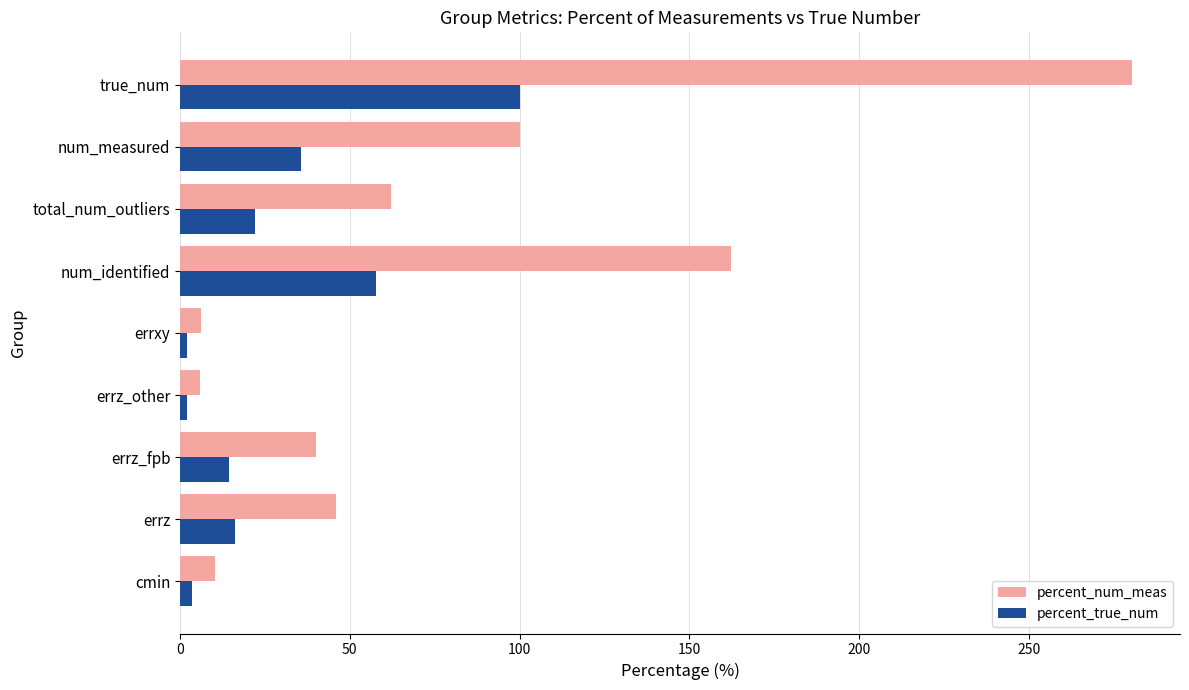

The percent_num_meas series shows 40.0 at errz_fpb. True or false?

True